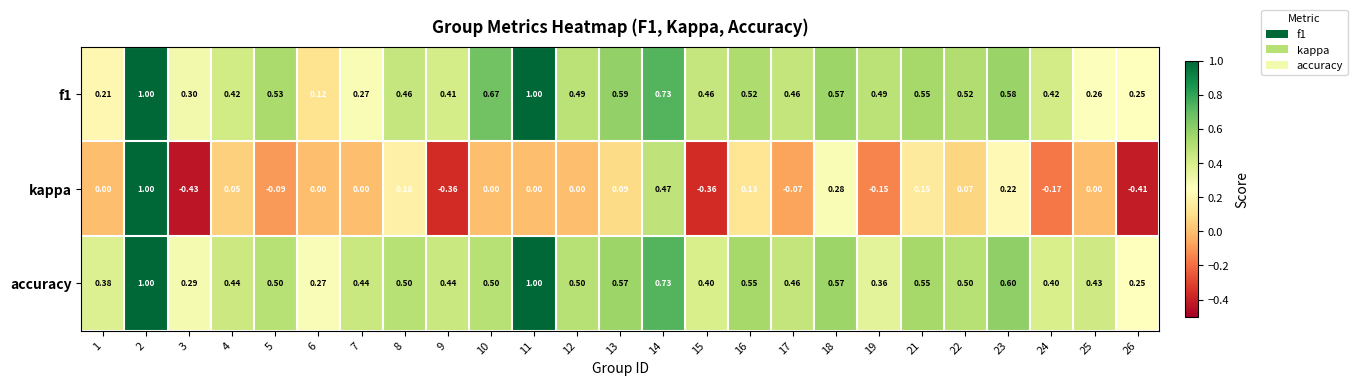

Which series has the largest total across all categories?

accuracy